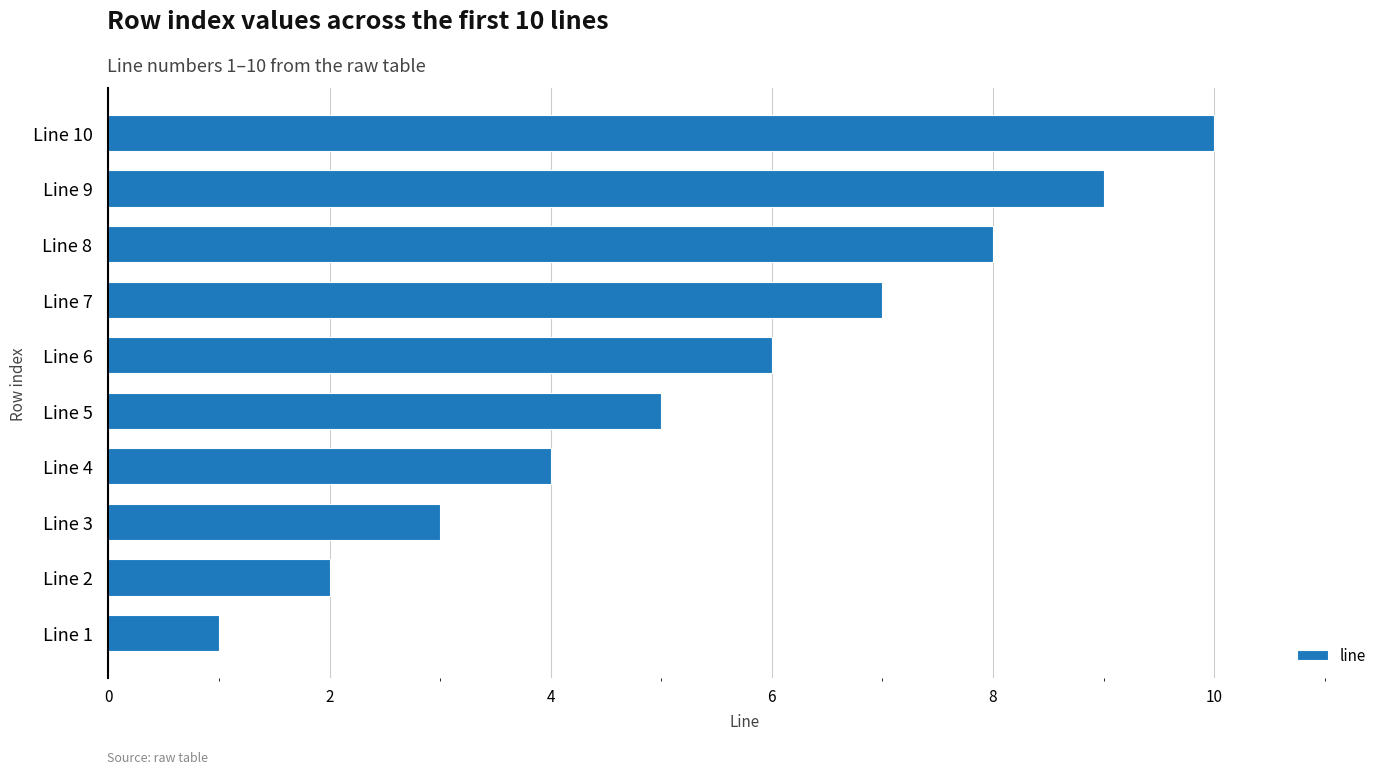

Which category has the highest value across all series?

Line 10